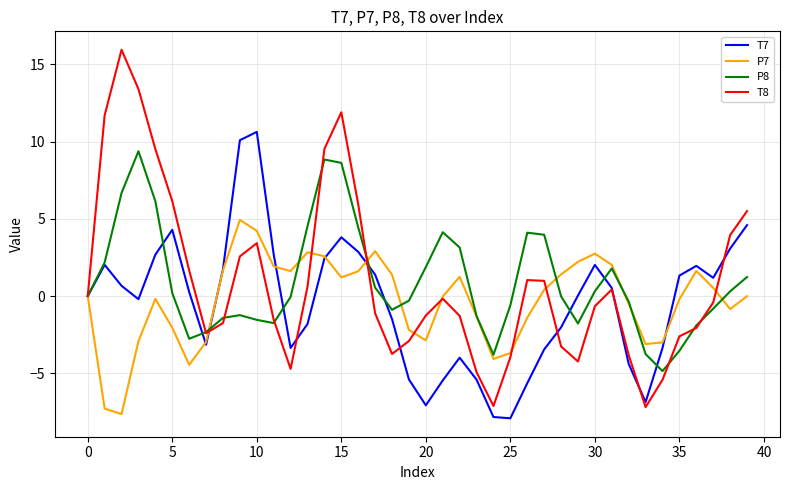

What is the maximum value shown in the chart?

15.9